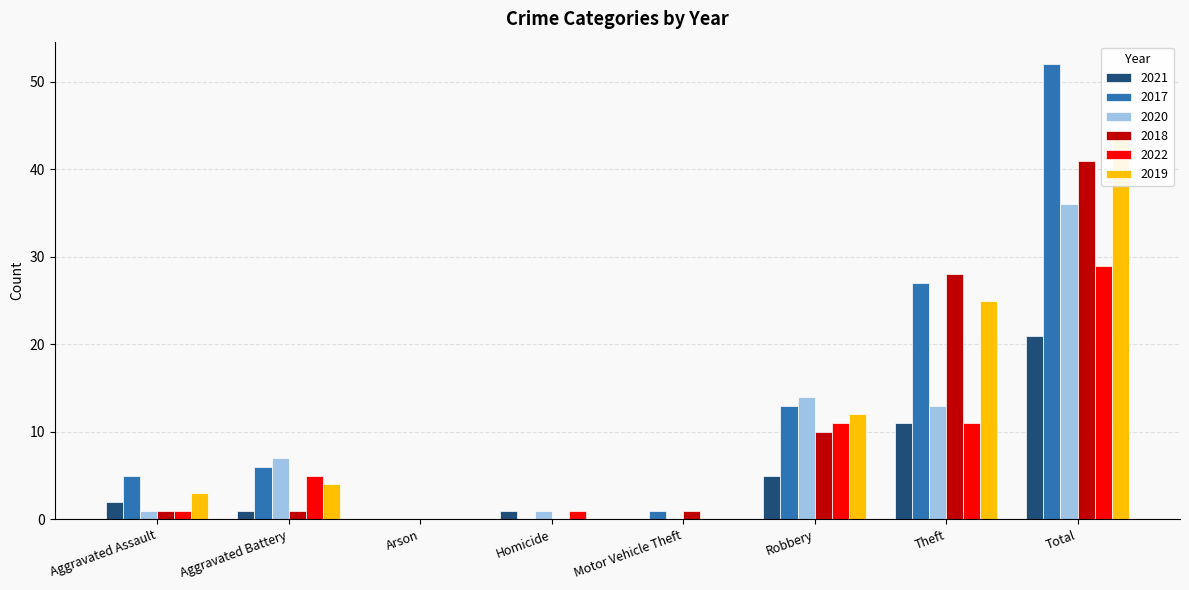

Count the number of categories in the chart.

8